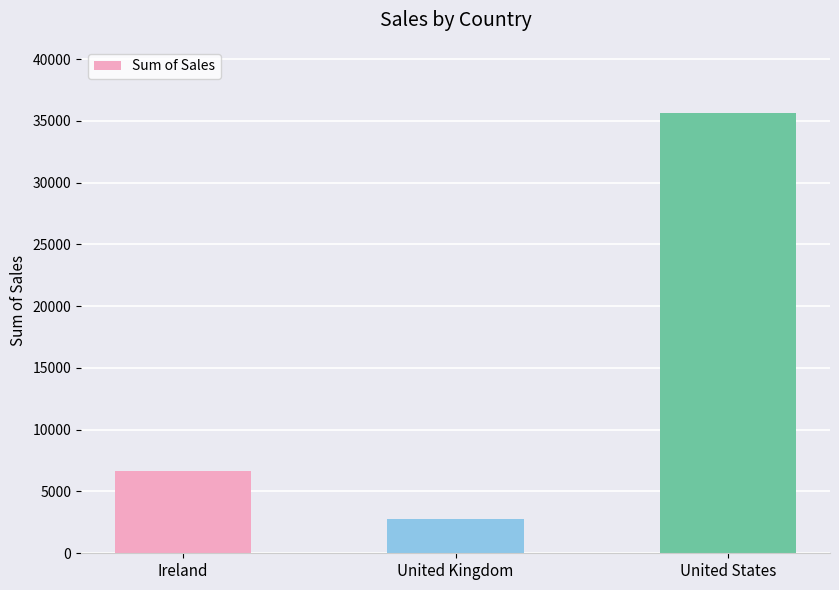

What is the difference between the maximum and minimum values?

32840.4